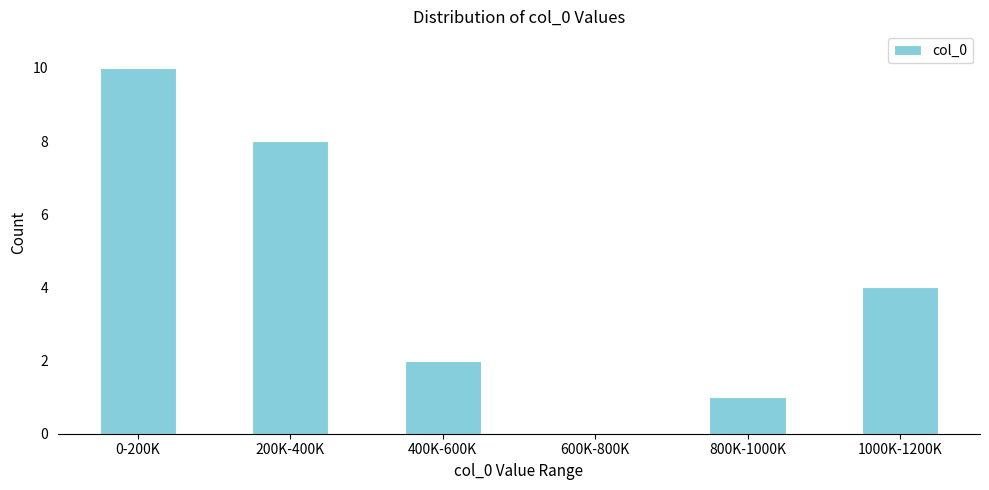

Reading left to right, list all the values displayed in this chart.

0-200K=10	200K-400K=8	400K-600K=2	600K-800K=0	800K-1000K=1	1000K-1200K=4